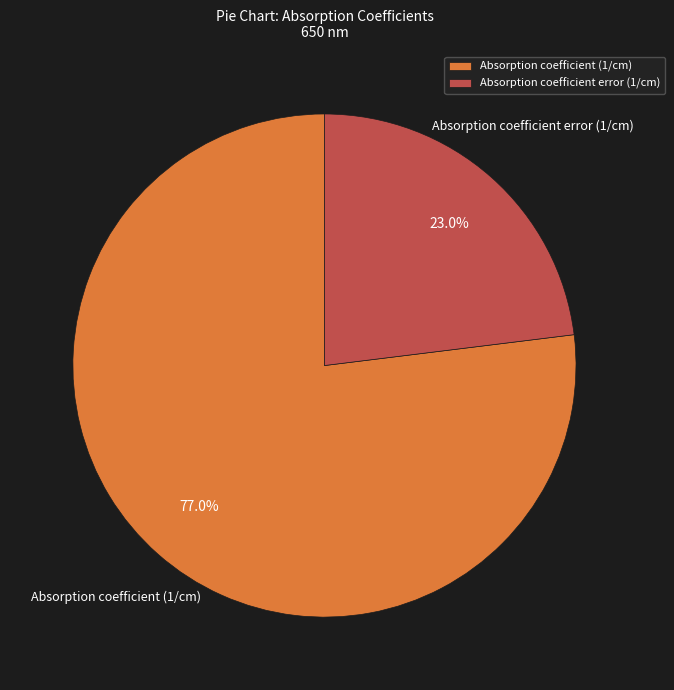

What is the majority slice?

Absorption coefficient (1/cm)